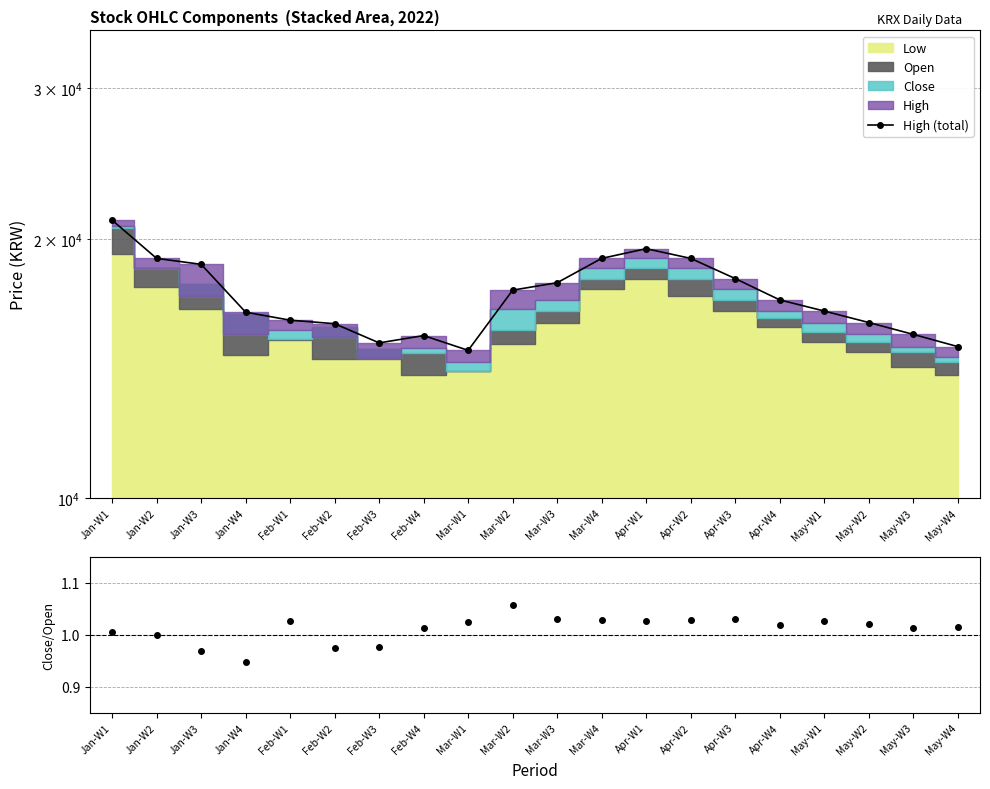

List the labels in order of value, smallest first.

Mar-W1, May-W4, Feb-W3, Feb-W4, May-W3, Feb-W2, May-W2, Feb-W1, Jan-W4, May-W1, Apr-W4, Mar-W2, Mar-W3, Apr-W3, Jan-W3, Jan-W2, Mar-W4, Apr-W2, Apr-W1, Jan-W1